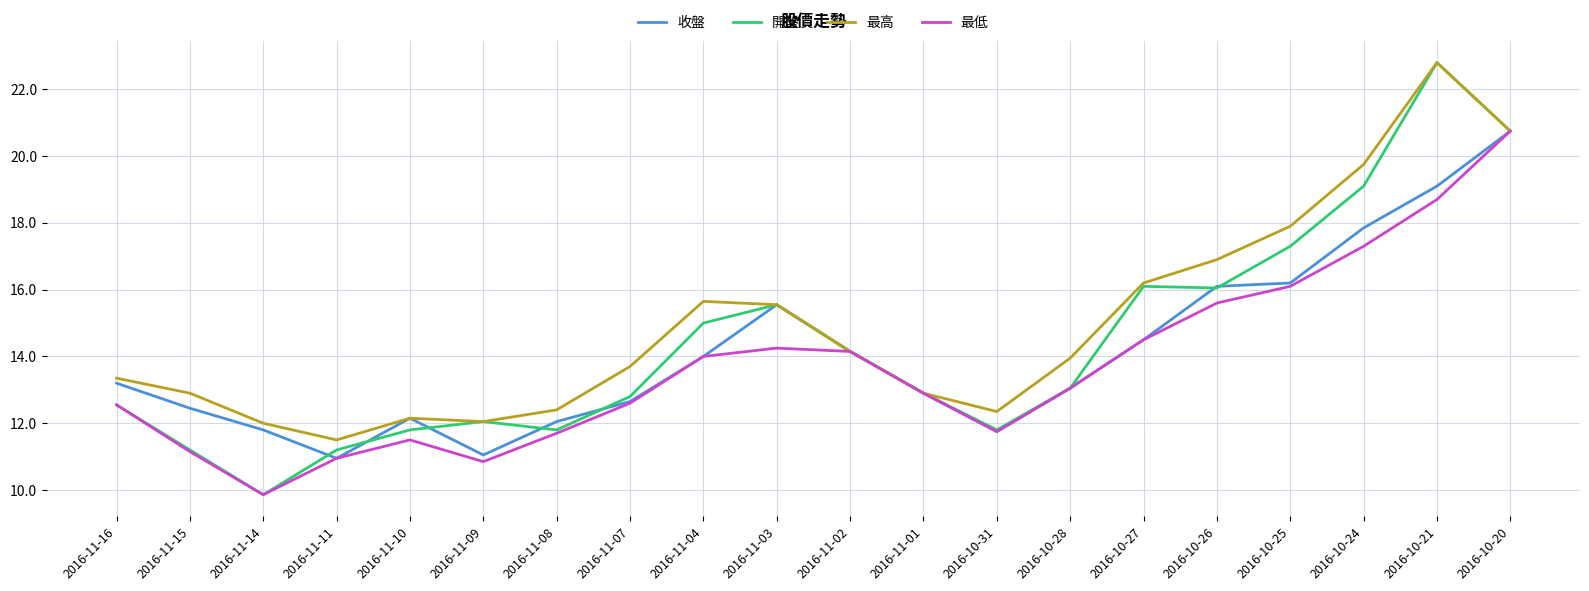

Is the value of 最高 at 2016-11-10 greater than the value of 最低 at 2016-10-28?

No